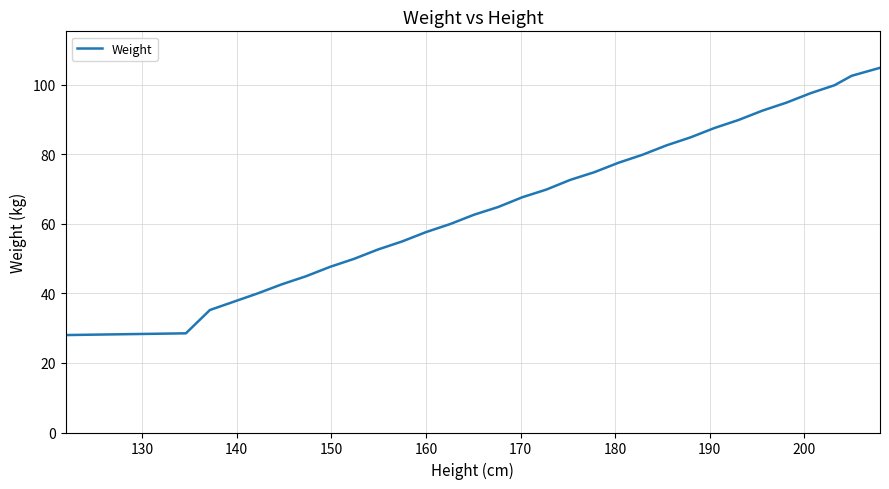

What is the maximum value shown in the chart?

104.8